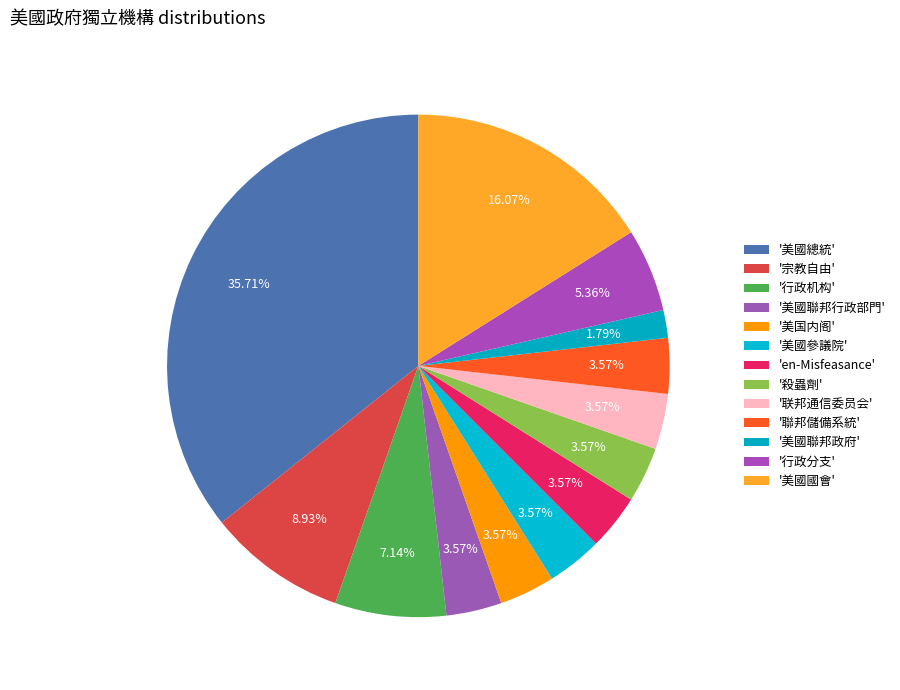

Count the number of slices in the pie.

13